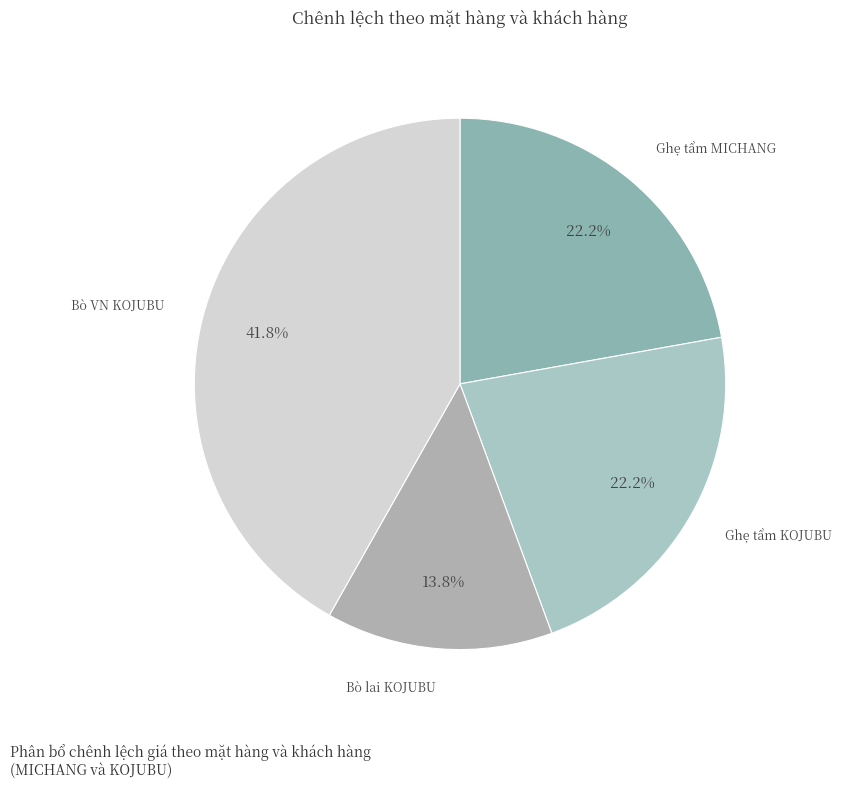

Count the number of slices in the pie.

4